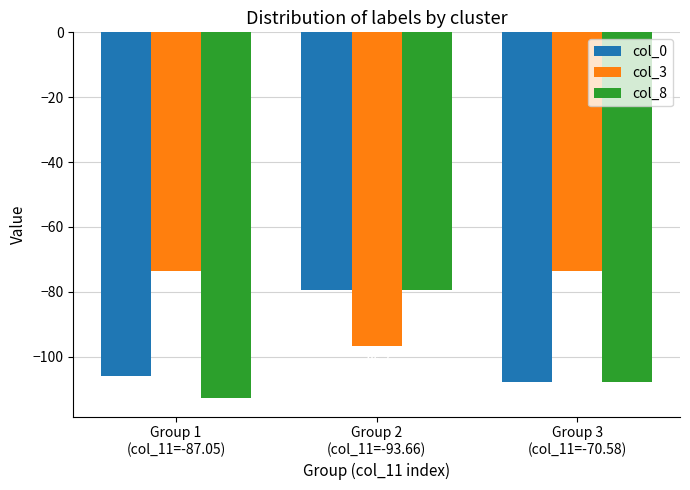

Is it true that col_3 equals -23.9 at Group 2
(col_11=-93.66)?

False